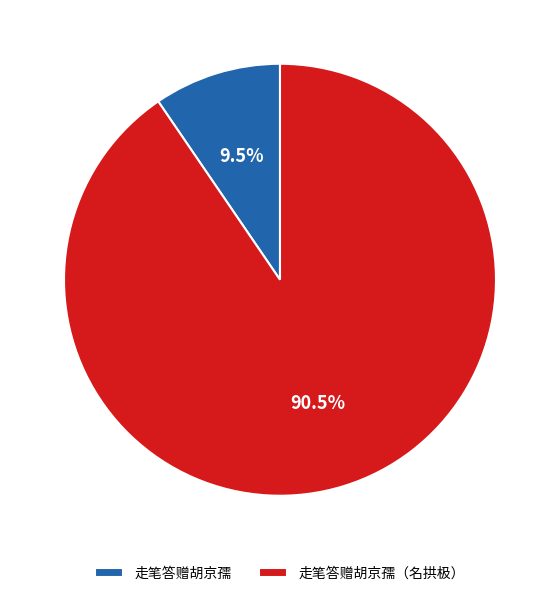

To the nearest percent, what is the combined percentage of 走笔答赠胡京孺 and 走笔答赠胡京孺（名拱极）?

100%